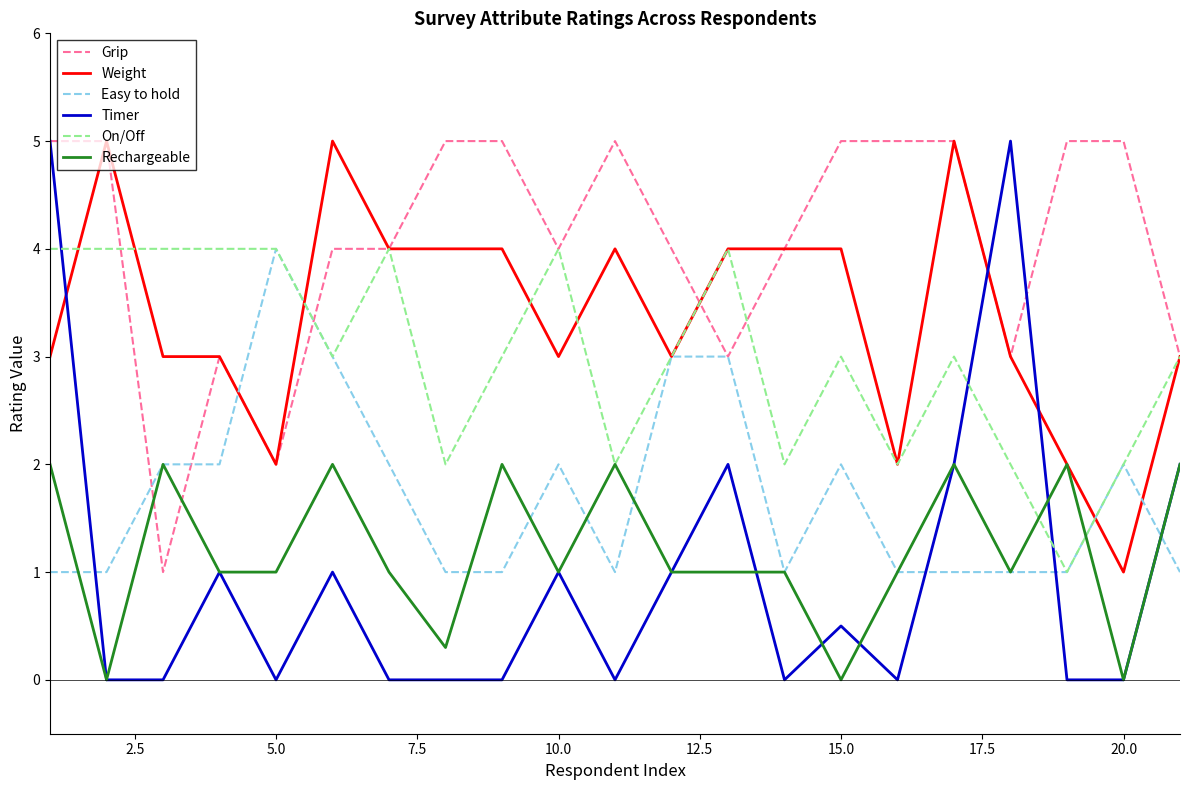

Which series has the largest range (max minus min)?

Timer